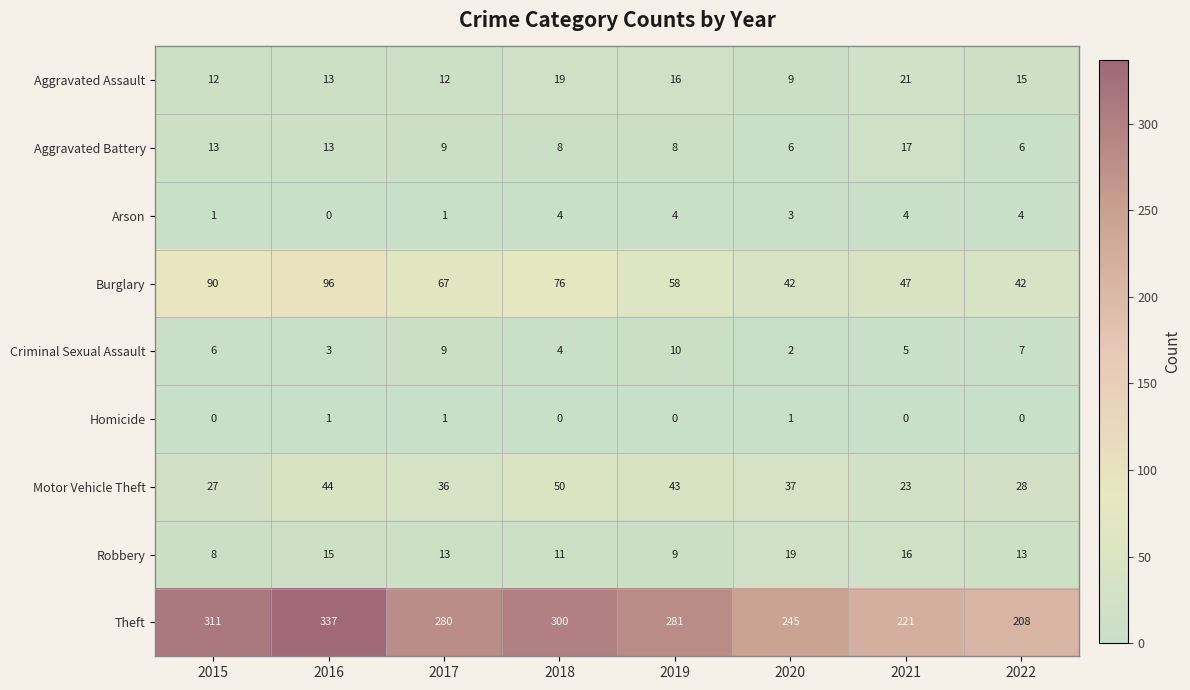

What is the sum of the Aggravated Battery values at 2017 and 2020?

15